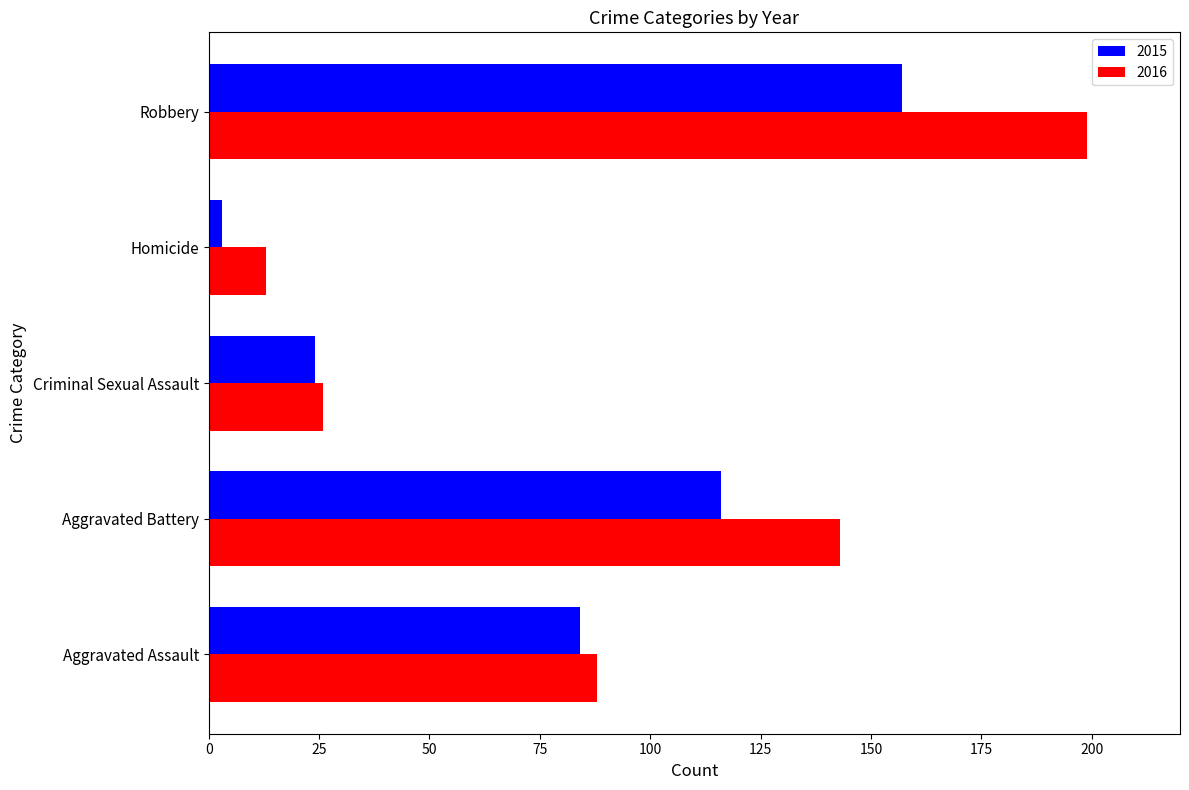

What is the difference between the second highest and second lowest values in the 2015 series?

92